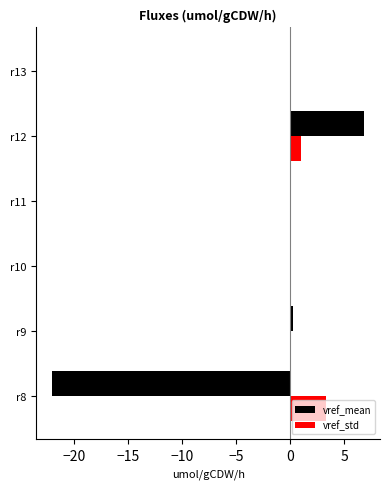

Is it true that vref_std equals 0.0 at r13?

True